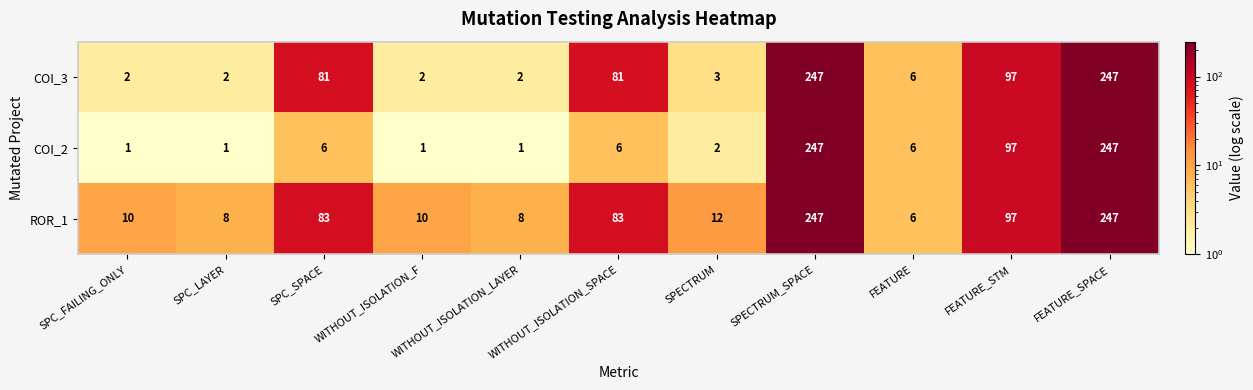

Which series has the largest total across all categories?

ROR_1